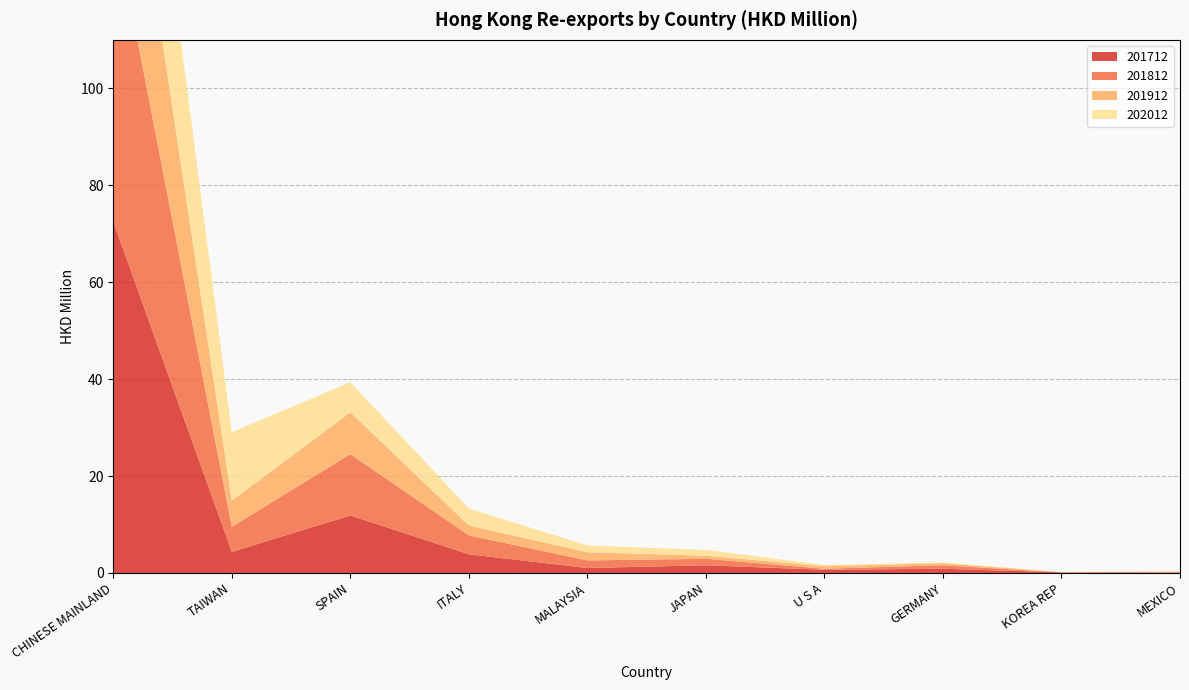

Reading right to left, extract all data points from this chart.

201712: MEXICO=0.1	KOREA REP=0.1	GERMANY=0.9	U S A=0.7	JAPAN=1.6	MALAYSIA=1.0	ITALY=3.9	SPAIN=11.9	TAIWAN=4.3	CHINESE MAINLAND=72.5
201812: MEXICO=0.0	KOREA REP=0.0	GERMANY=0.7	U S A=0.2	JAPAN=1.3	MALAYSIA=1.6	ITALY=3.9	SPAIN=12.6	TAIWAN=5.2	CHINESE MAINLAND=63.1
201912: MEXICO=0.2	KOREA REP=0.0	GERMANY=0.4	U S A=0.5	JAPAN=0.6	MALAYSIA=1.7	ITALY=2.0	SPAIN=8.6	TAIWAN=5.4	CHINESE MAINLAND=41.0
202012: MEXICO=0.1	KOREA REP=0.0	GERMANY=0.2	U S A=0.2	JAPAN=1.2	MALAYSIA=1.4	ITALY=3.5	SPAIN=6.2	TAIWAN=14.1	CHINESE MAINLAND=40.2